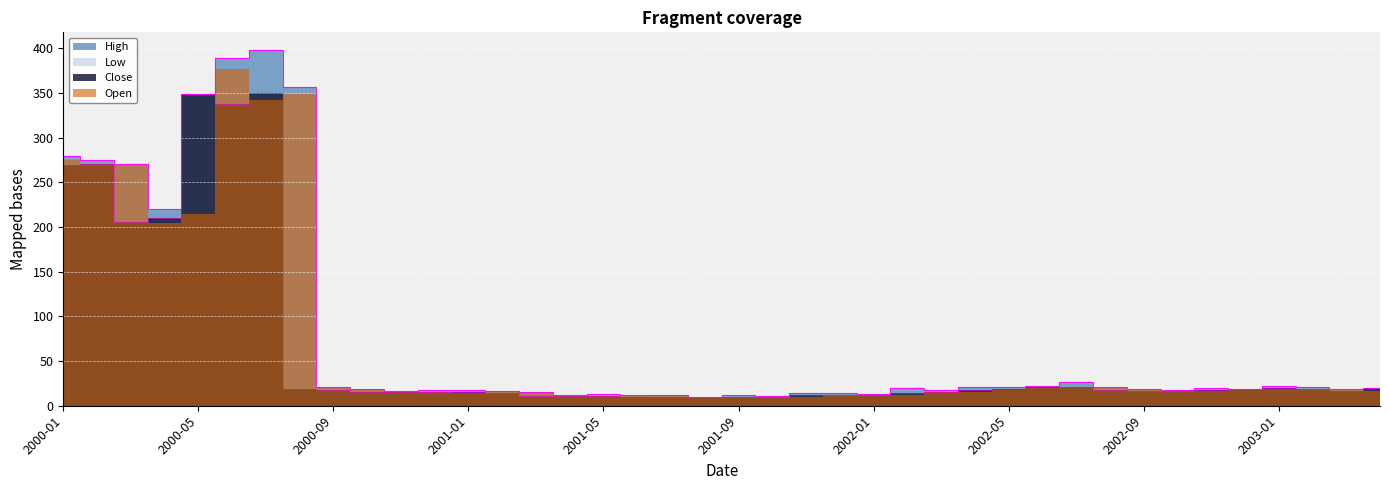

True or false: Close has a value of 19.7 at 2001-05.

False